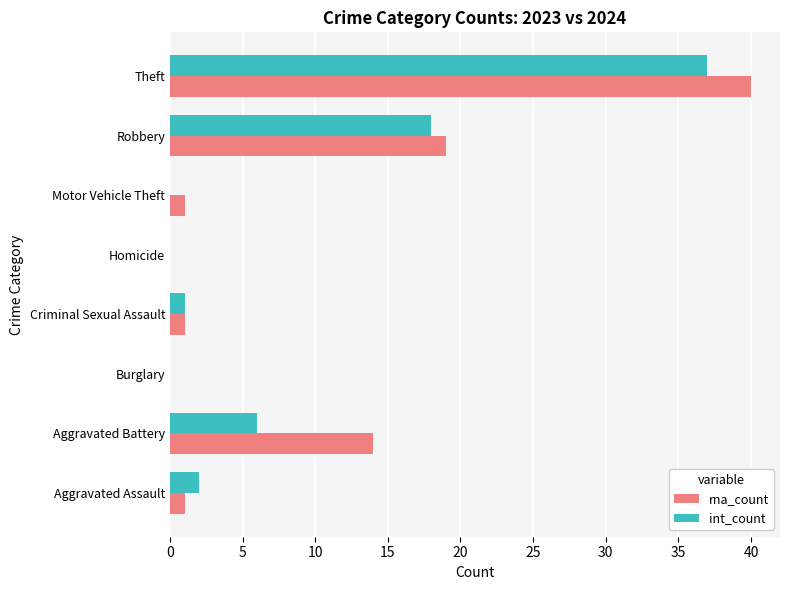

Is the value of int_count at Theft greater than the value of rna_count at Aggravated Assault?

Yes